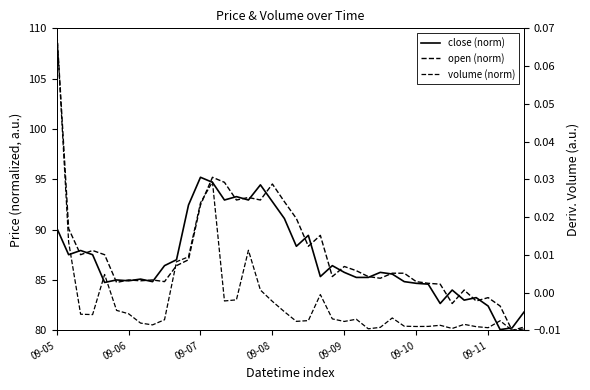

Reading left to right, list all the values displayed in this chart.

close (norm): 90.2	87.5	87.9	87.5	84.8	85.0	84.9	85.1	84.8	86.4	87.0	92.5	95.2	94.7	93.0	93.3	93.0	94.5	92.8	91.1	88.4	89.4	85.3	86.4	85.8	85.3	85.3	85.8	85.6	84.8	84.7	84.6	82.7	84.0	83.0	83.3	82.4	80.1	80.3	81.8
open (norm): 110.0	90.1	87.5	87.9	87.5	84.8	85.0	84.9	85.0	84.8	86.4	87.0	92.5	95.2	94.7	93.0	93.2	93.0	94.5	92.8	91.1	88.4	89.4	85.3	86.4	85.9	85.3	85.2	85.7	85.7	84.8	84.7	84.6	82.7	84.0	82.9	83.3	82.4	80.0	80.3
volume (norm): 0.1	0.0	-0.0	-0.0	0.0	-0.0	-0.0	-0.0	-0.0	-0.0	0.0	0.0	0.0	0.0	-0.0	-0.0	0.0	0.0	-0.0	-0.0	-0.0	-0.0	-0.0	-0.0	-0.0	-0.0	-0.0	-0.0	-0.0	-0.0	-0.0	-0.0	-0.0	-0.0	-0.0	-0.0	-0.0	-0.0	-0.0	-0.0